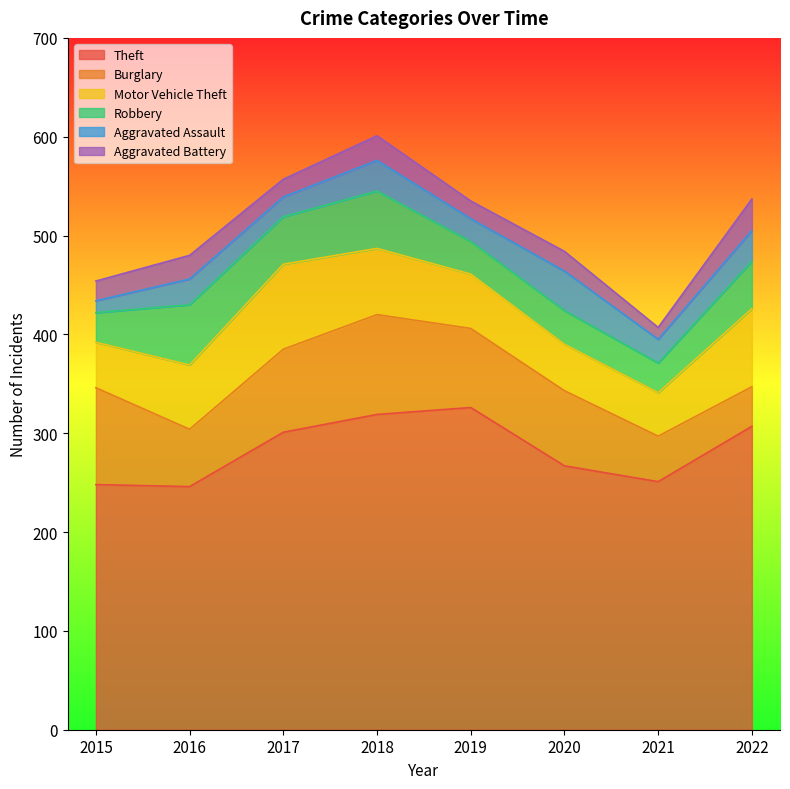

In Burglary, how many points are lower than both neighbors (excluding endpoints)?

1